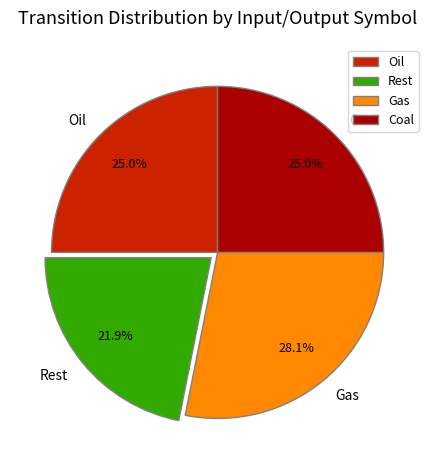

Which slice is the smallest?

Rest